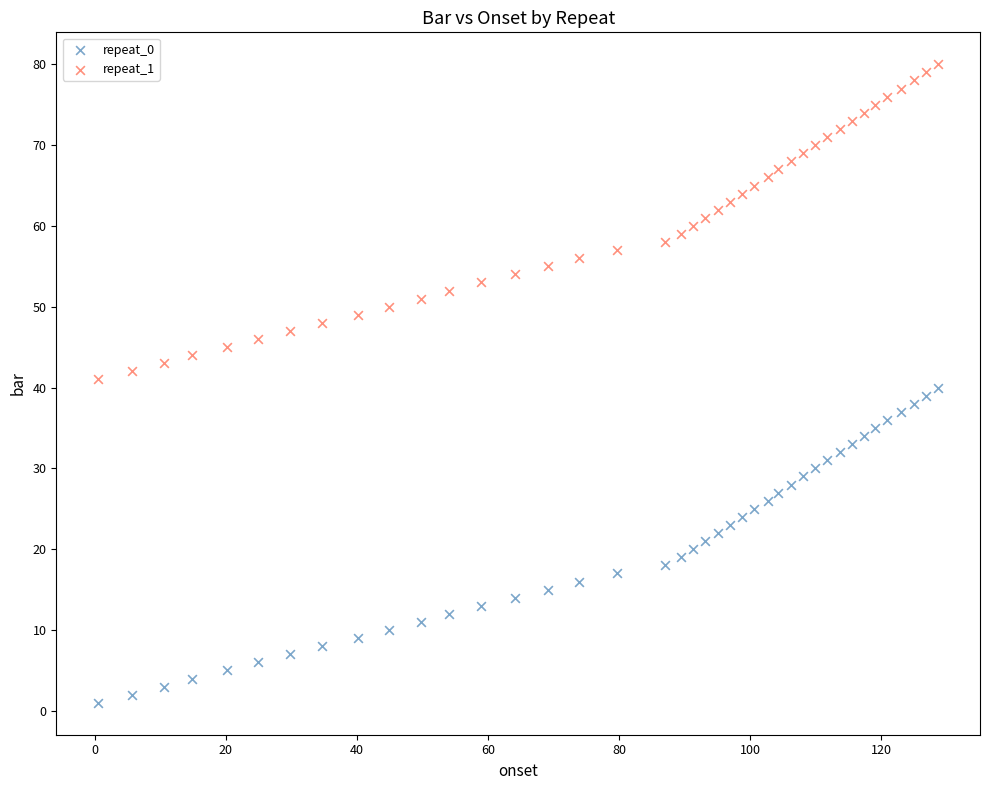

Which series reaches the minimum Y coordinate?

repeat_0